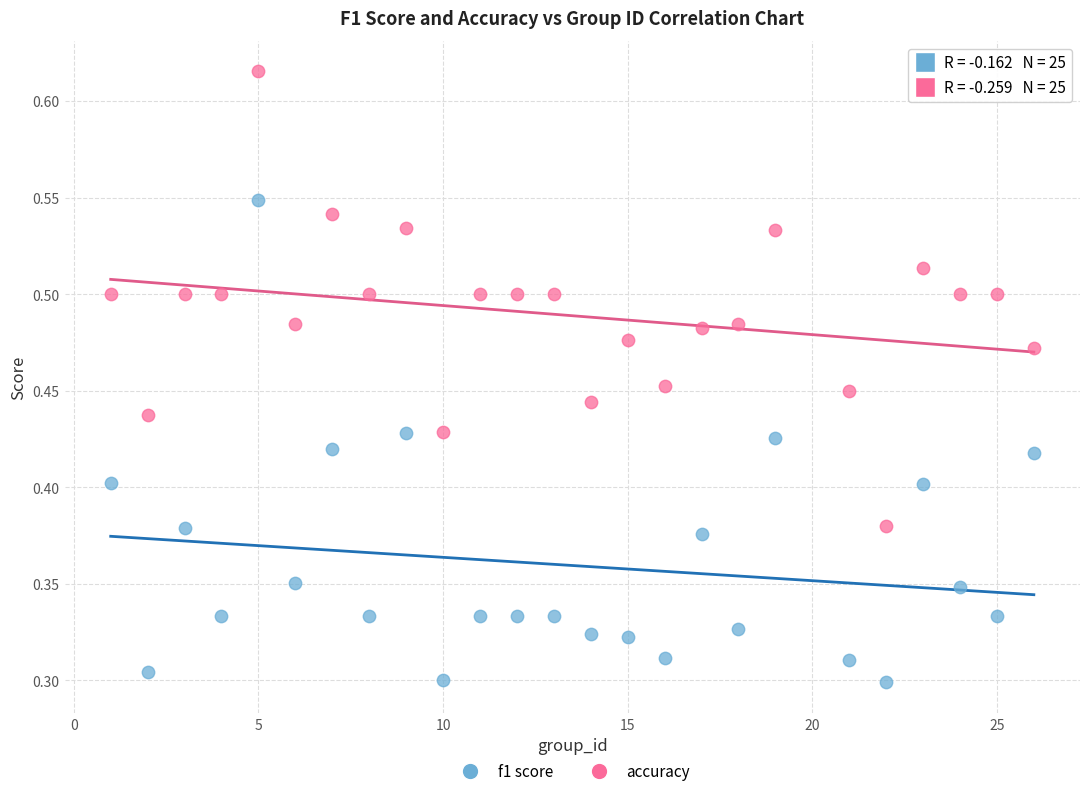

What is the X range (max minus min) for the scatter plot?

25.0